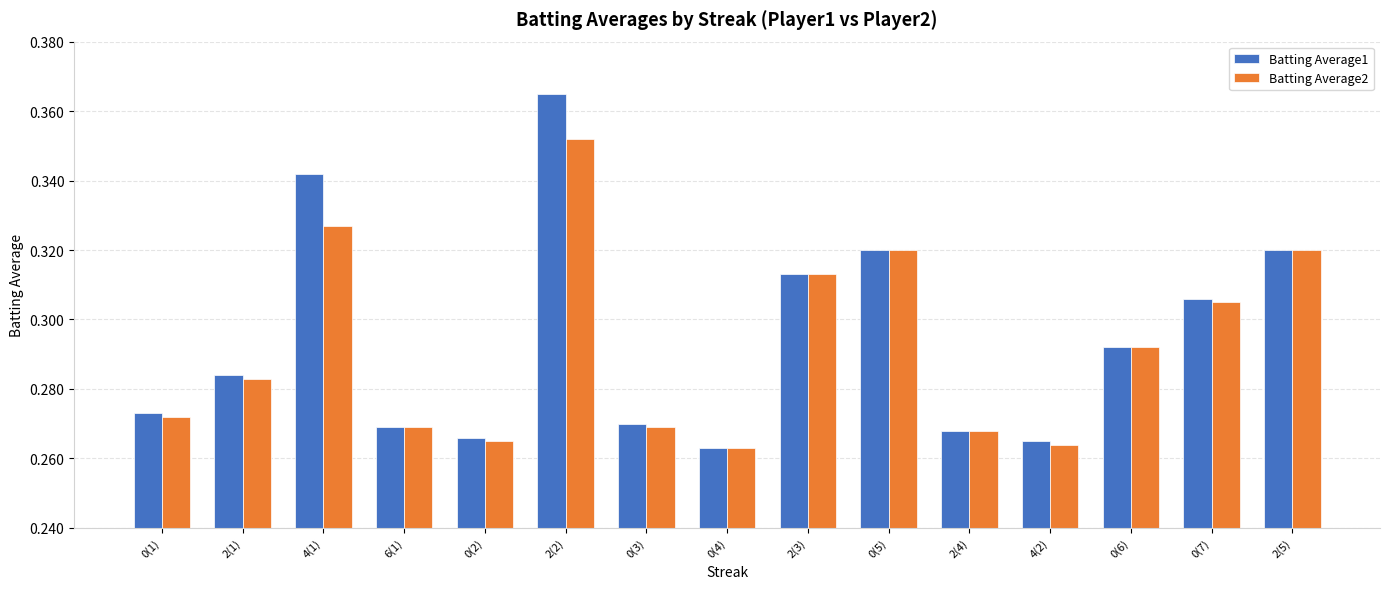

Rank the series by their maximum value, from lowest to highest.

Batting Average2, Batting Average1